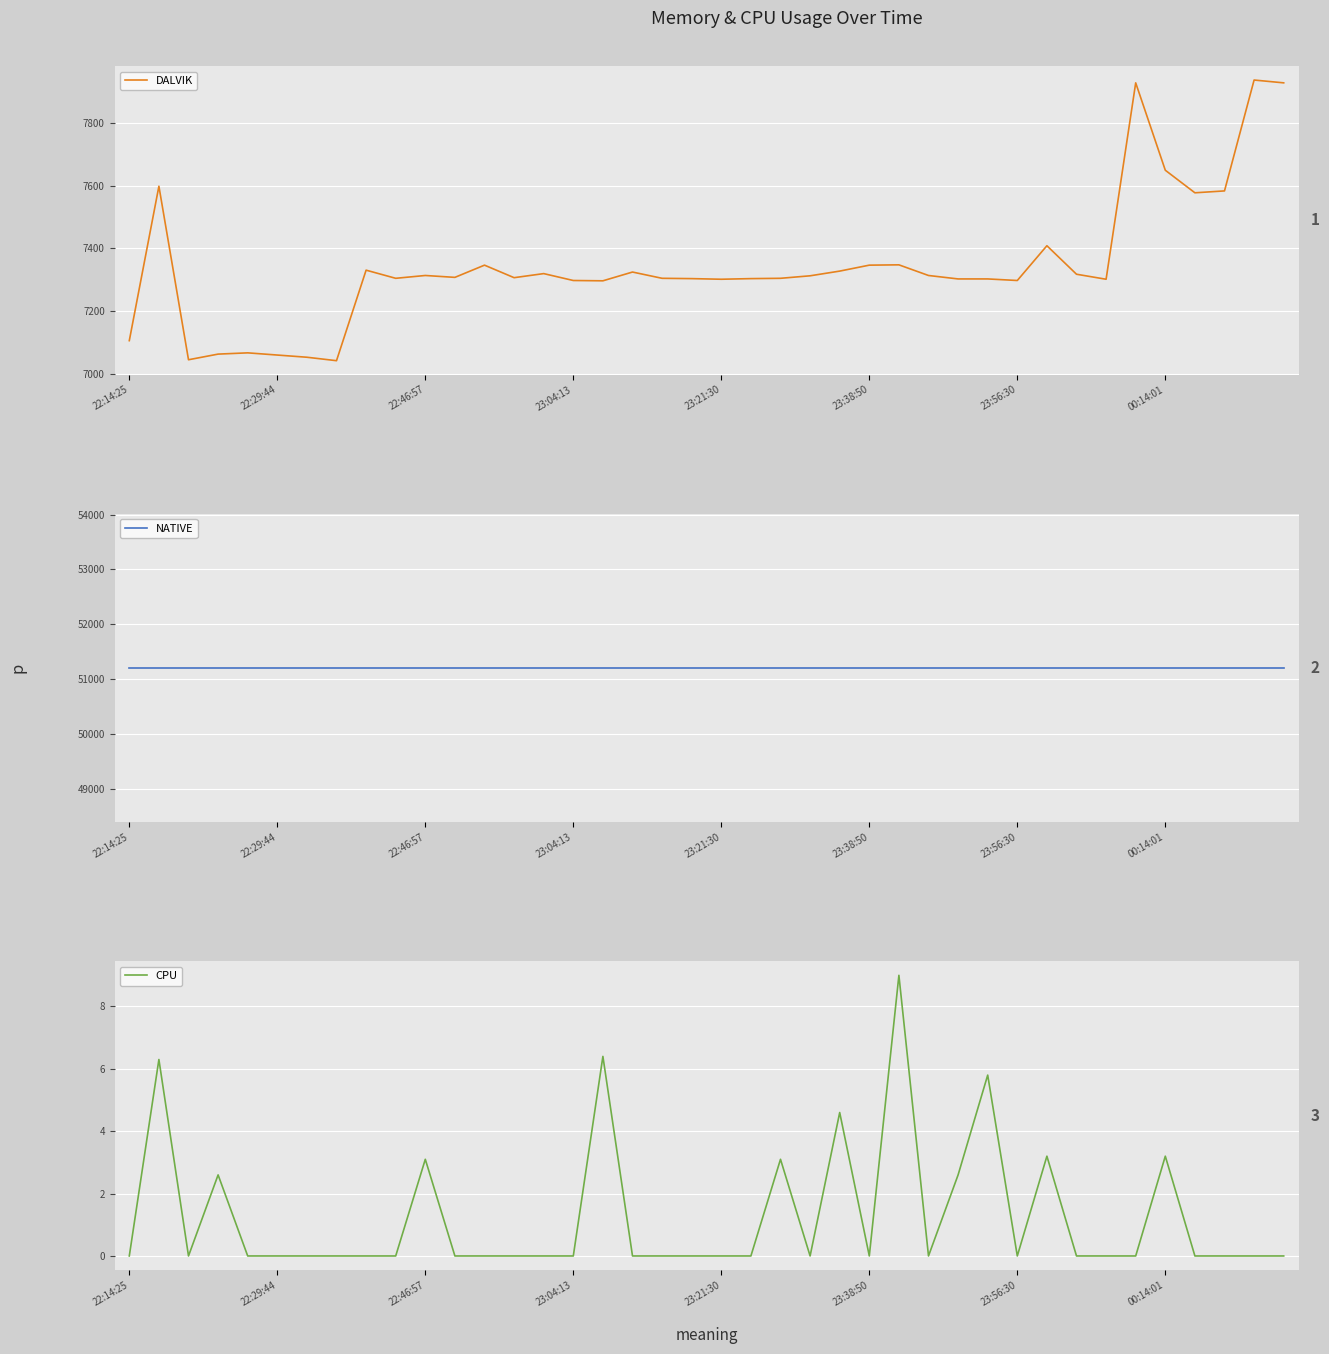

Reading right to left, list all the values displayed in this chart.

DALVIK: 7928.0	7937.0	7583.0	7577.0	7649.0	7928.0	7301.0	7317.0	7408.0	7297.0	7302.0	7302.0	7313.0	7347.0	7346.0	7327.0	7312.0	7304.0	7303.0	7301.0	7303.0	7304.0	7324.0	7296.0	7297.0	7319.0	7306.0	7346.0	7307.0	7313.0	7304.0	7330.0	7041.0	7052.0	7059.0	7066.0	7062.0	7044.0	7598.0	7105.0
NATIVE: 51200.0	51200.0	51200.0	51200.0	51200.0	51200.0	51200.0	51200.0	51200.0	51200.0	51200.0	51200.0	51200.0	51200.0	51200.0	51200.0	51200.0	51200.0	51200.0	51200.0	51200.0	51200.0	51200.0	51200.0	51200.0	51200.0	51200.0	51200.0	51200.0	51200.0	51200.0	51200.0	51200.0	51200.0	51200.0	51200.0	51200.0	51200.0	51200.0	51200.0
CPU: 0.0	0.0	0.0	0.0	3.2	0.0	0.0	0.0	3.2	0.0	5.8	2.6	0.0	9.0	0.0	4.6	0.0	3.1	0.0	0.0	0.0	0.0	0.0	6.4	0.0	0.0	0.0	0.0	0.0	3.1	0.0	0.0	0.0	0.0	0.0	0.0	2.6	0.0	6.3	0.0